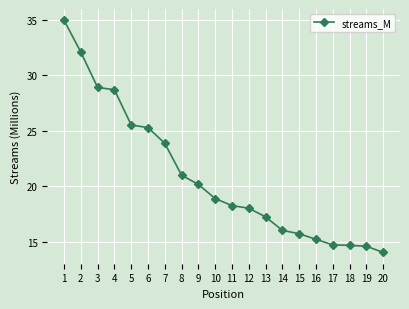

Does the chart have visible grid lines?

Yes